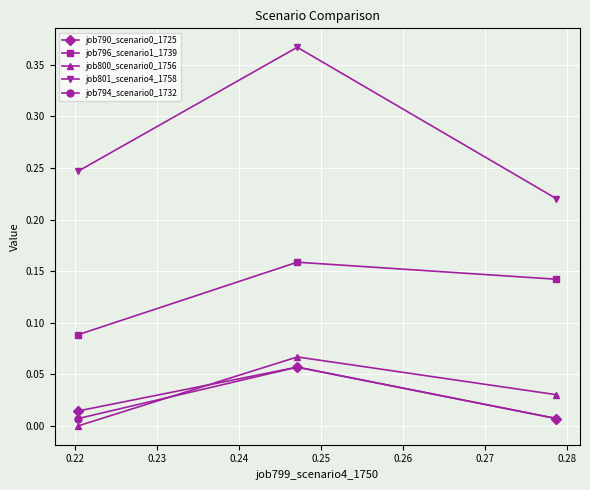

Which series has the widest spread of values?

job801_scenario4_1758